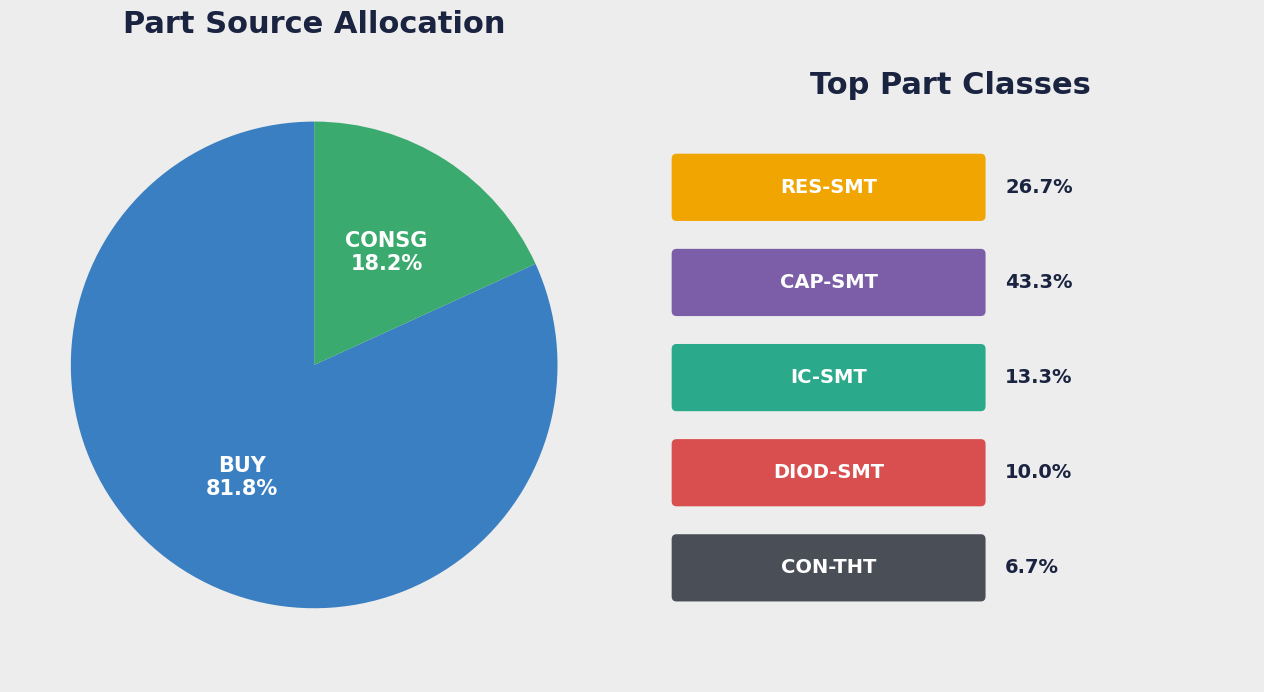

Is there any slice that represents more than half of the pie?

Yes